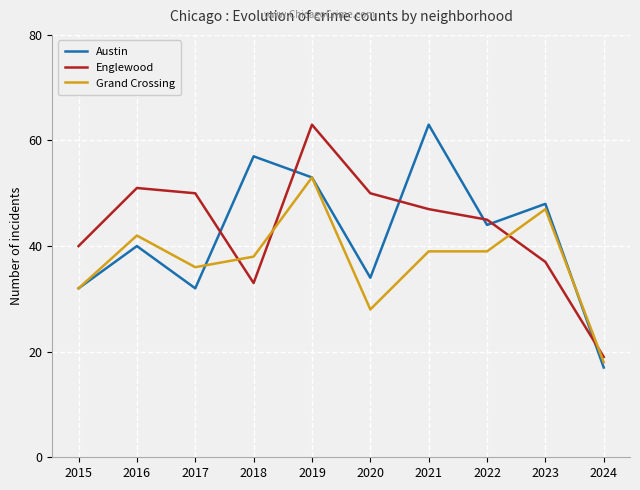

At 2021, list the series in order from largest to smallest.

Austin, Englewood, Grand Crossing